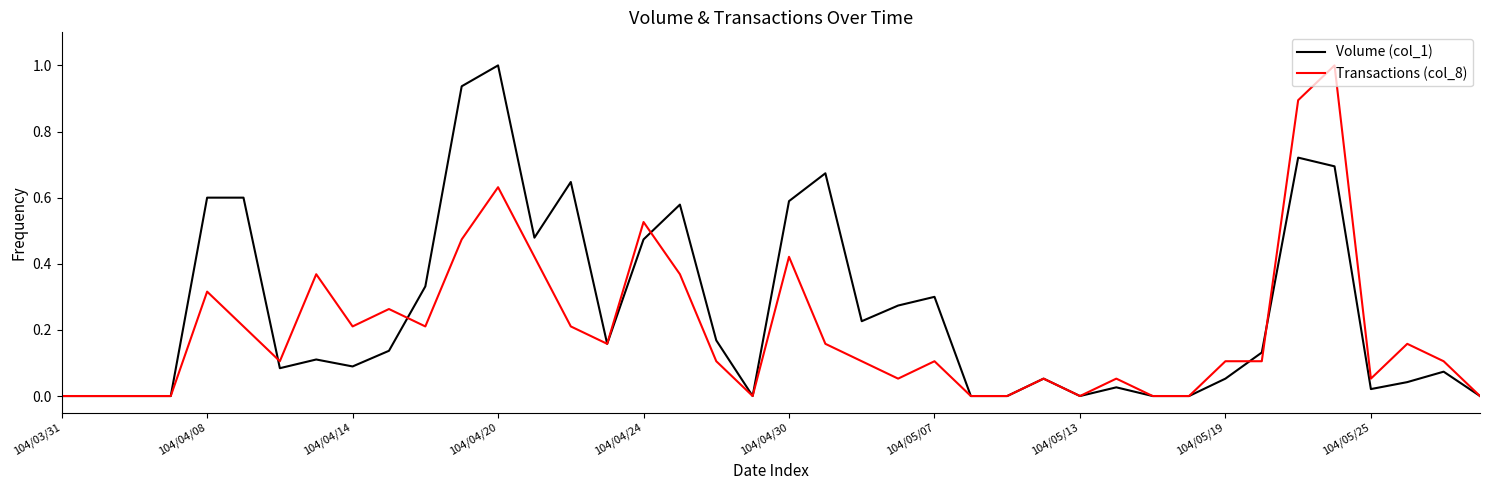

Rank the series by their average value, from highest to lowest.

Volume (col_1), Transactions (col_8)